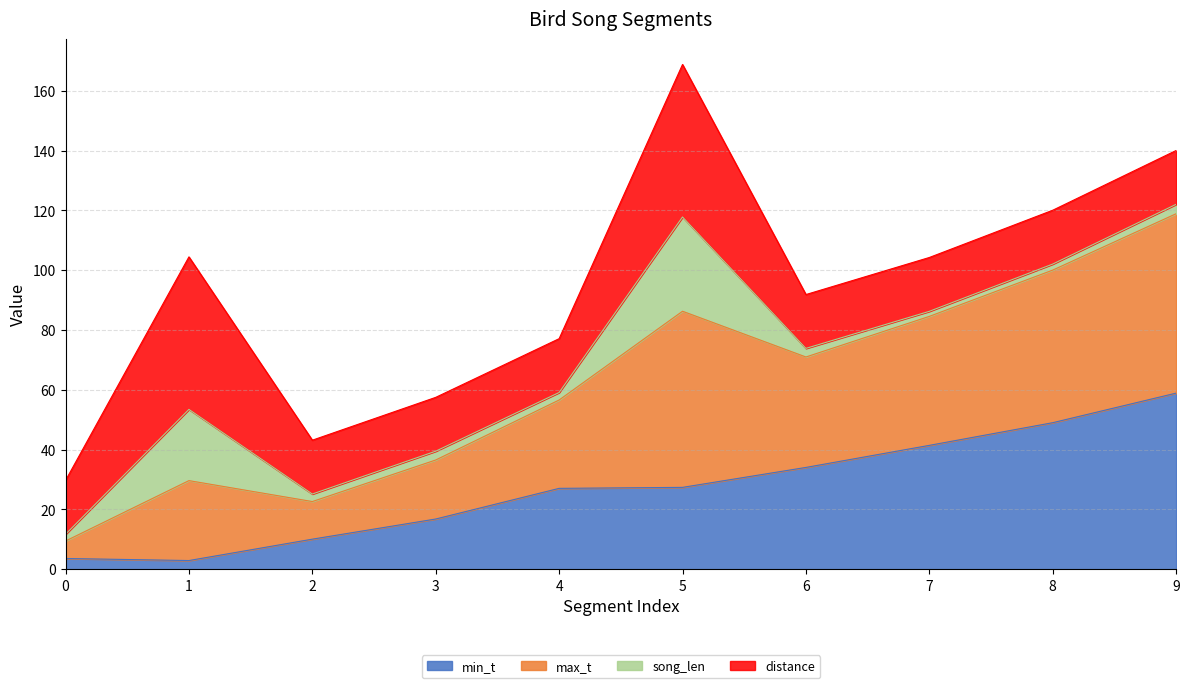

True or false: min_t has more than 0 points higher than both neighbors.

False